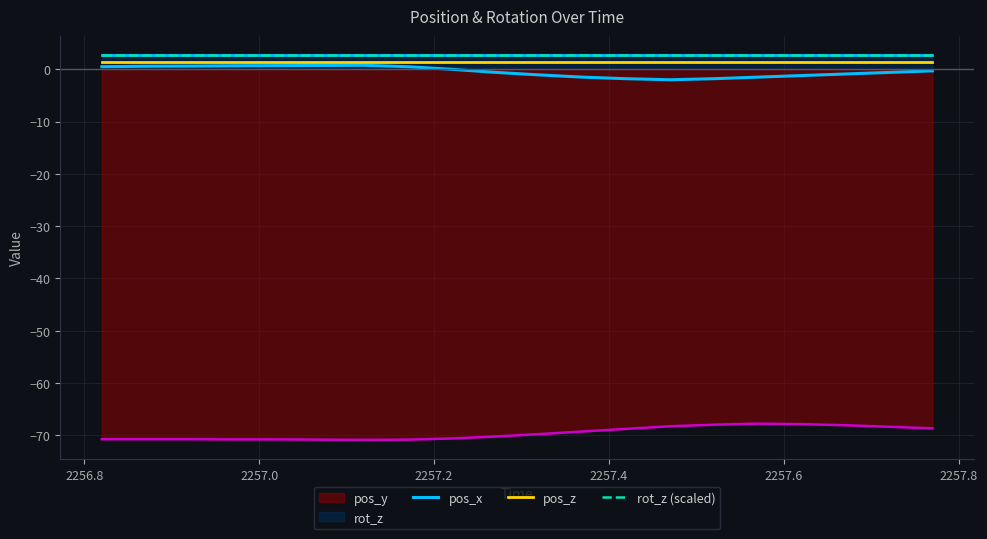

True or false: rot_z (scaled) and pos_z intersect in this chart.

False